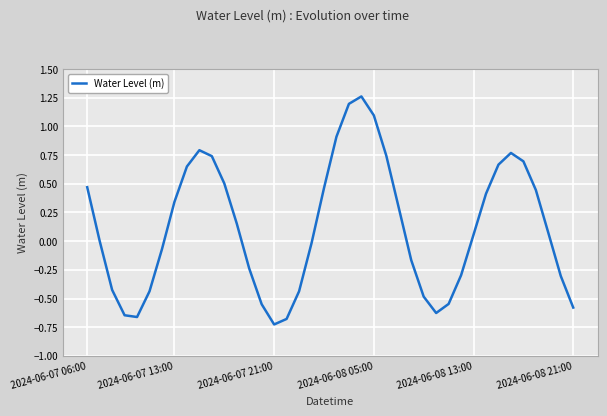

What is the minimum value shown in the chart?

-0.7